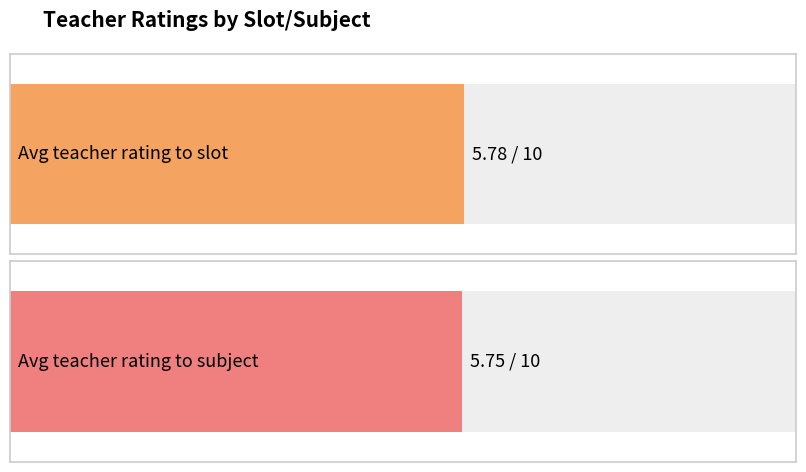

Is the value of Avg teacher rating to subject at 8 greater than the value of Avg teacher rating to slot at 8?

No